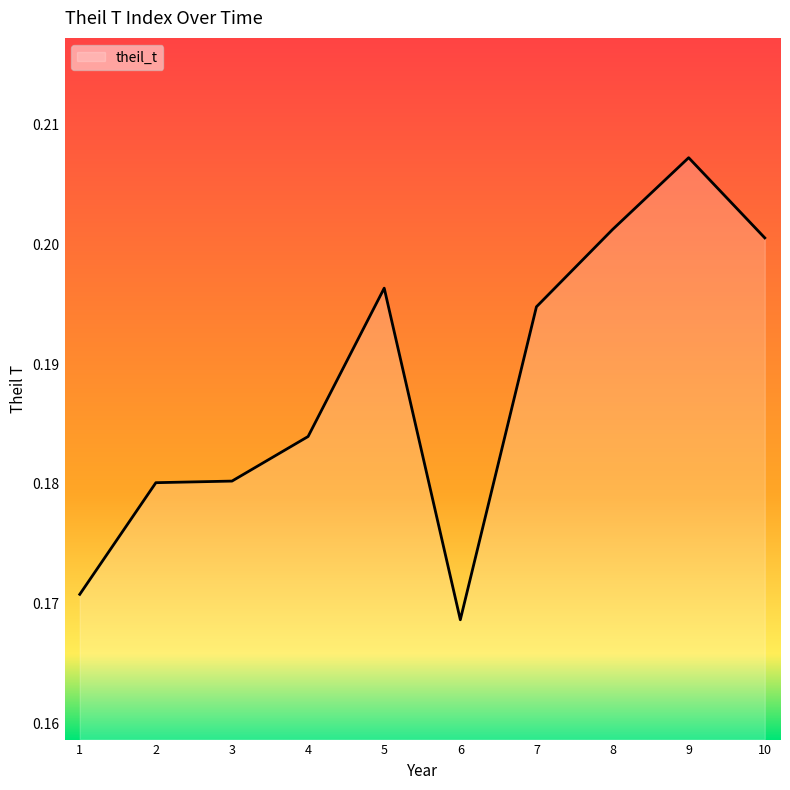

At which category does the chart reach its peak across all series?

9